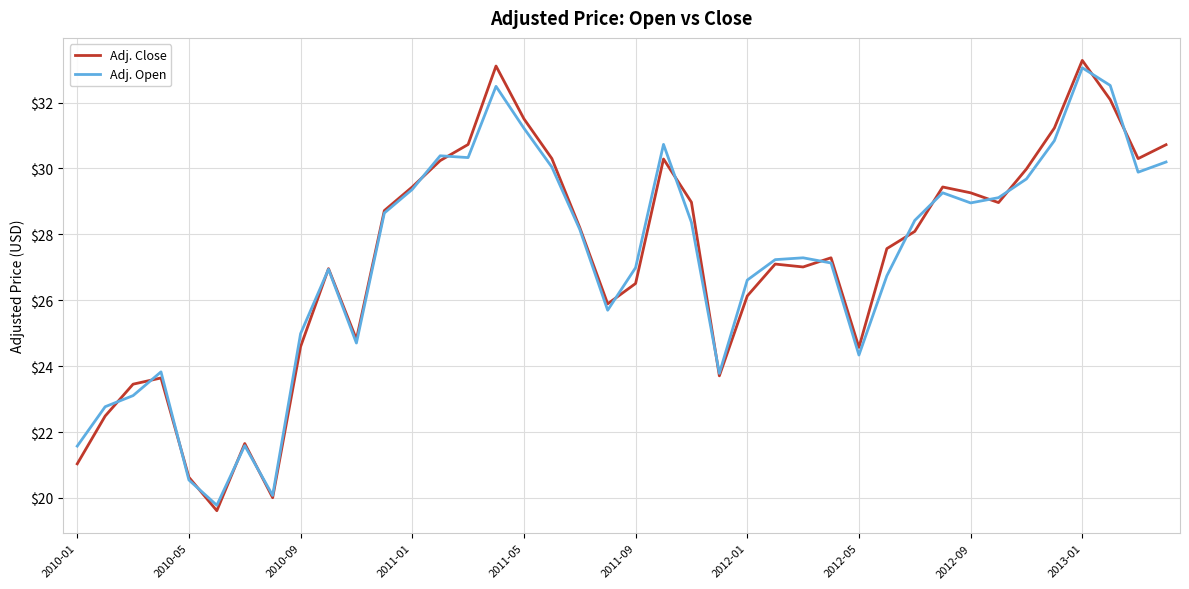

Which series has the largest range (max minus min)?

Adj. Close